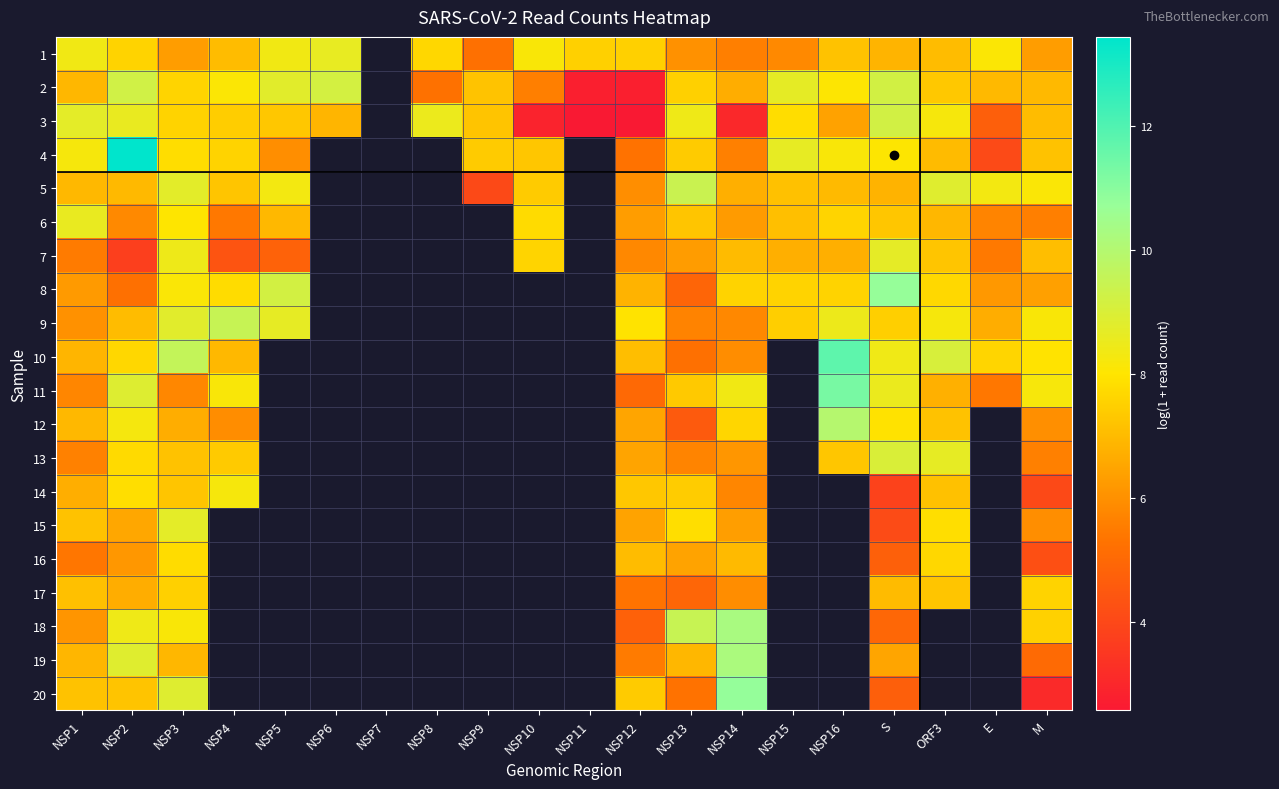

Where is 6 nearest to the value 6?

NSP2